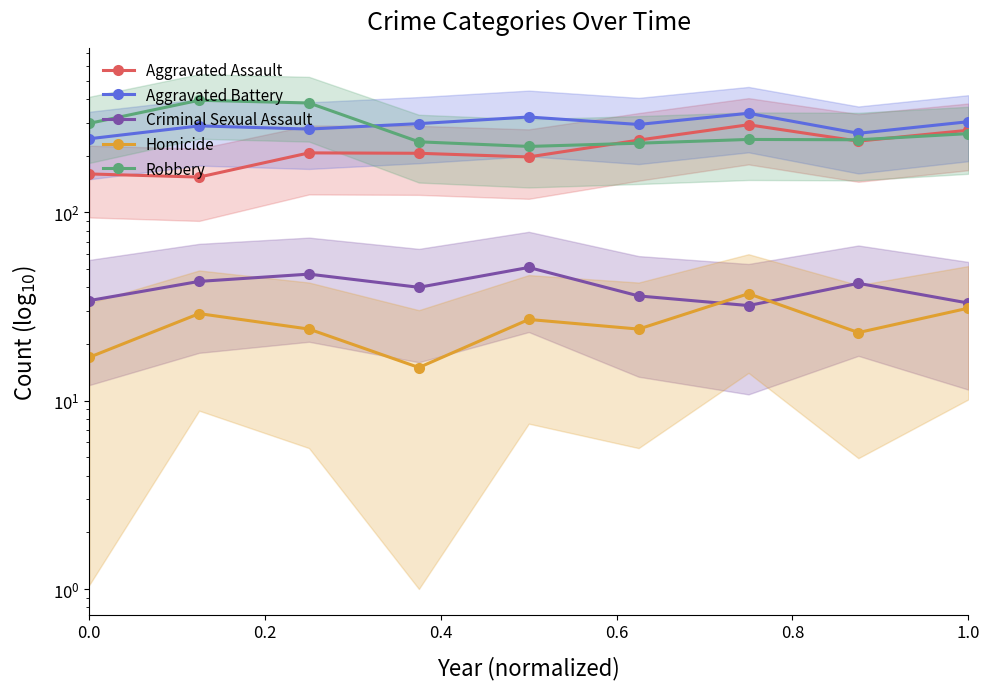

What position from the left is 0.8?

5